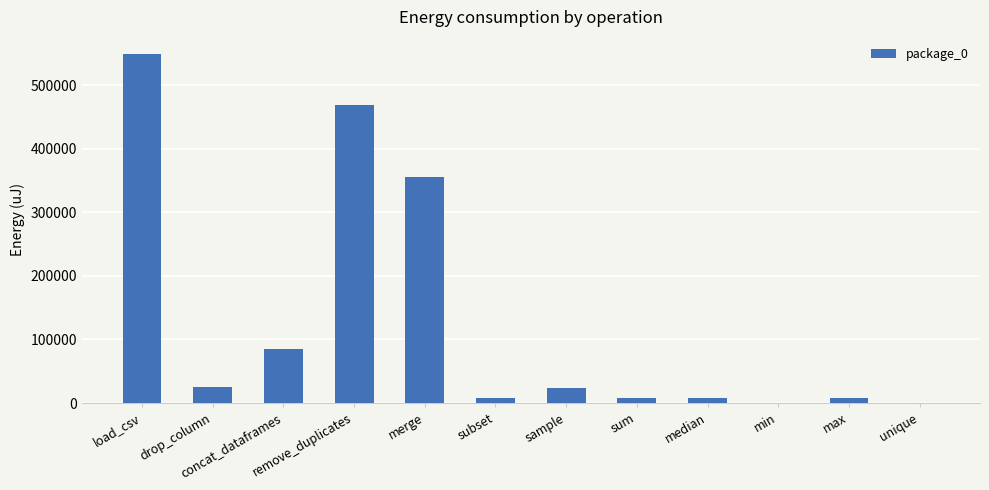

The value at min is 0. True or false?

True